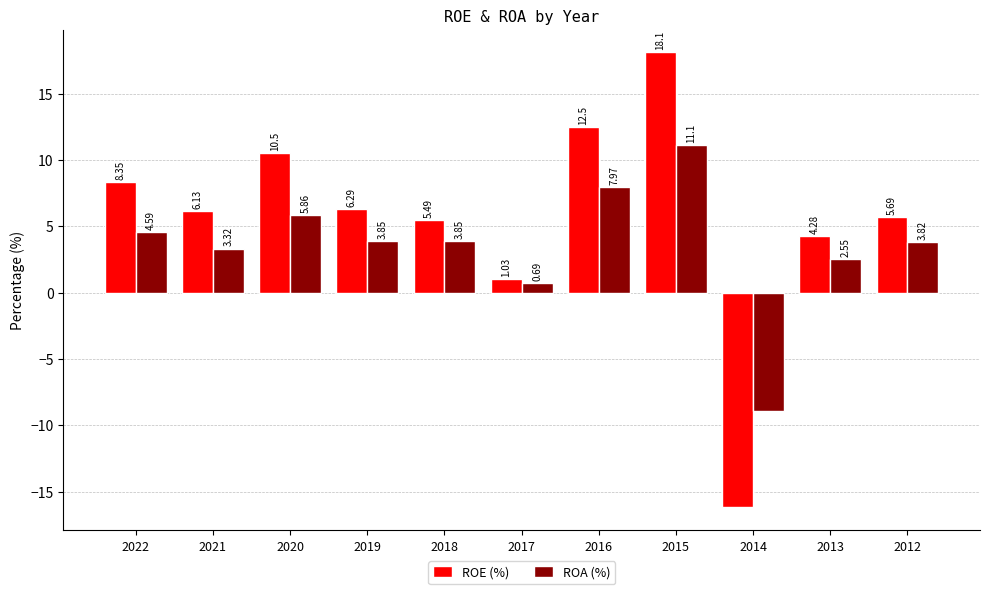

What is the difference between the highest and lowest values at 2013?

1.7